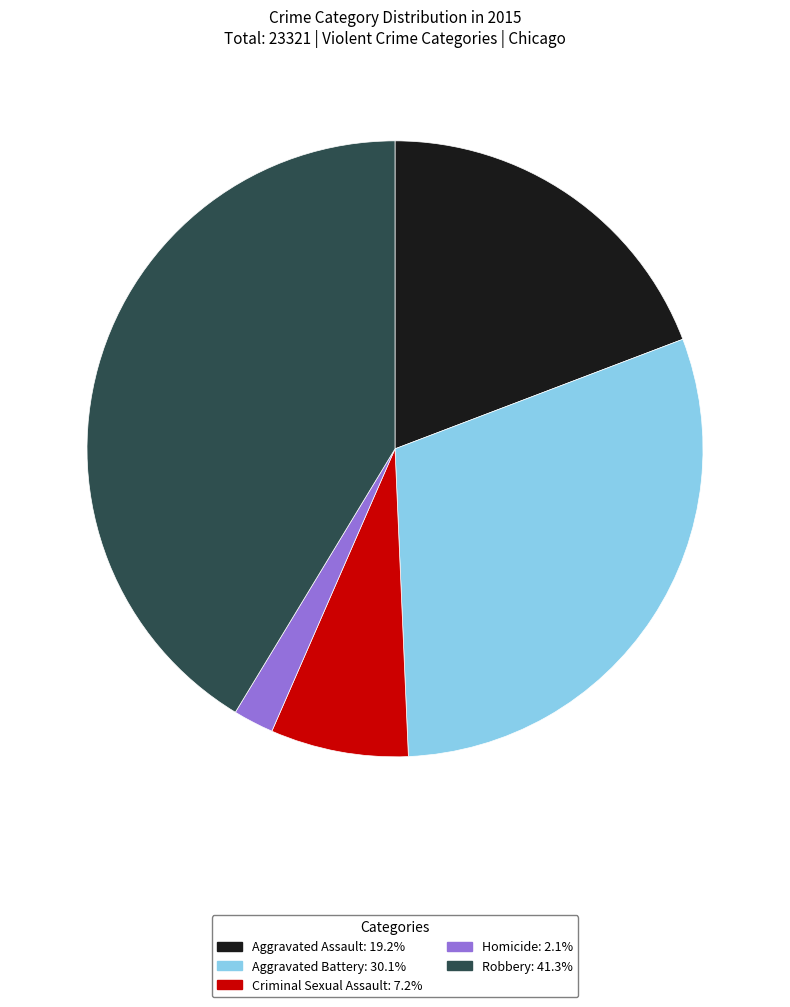

Does Criminal Sexual Assault account for over 50% of the chart?

No